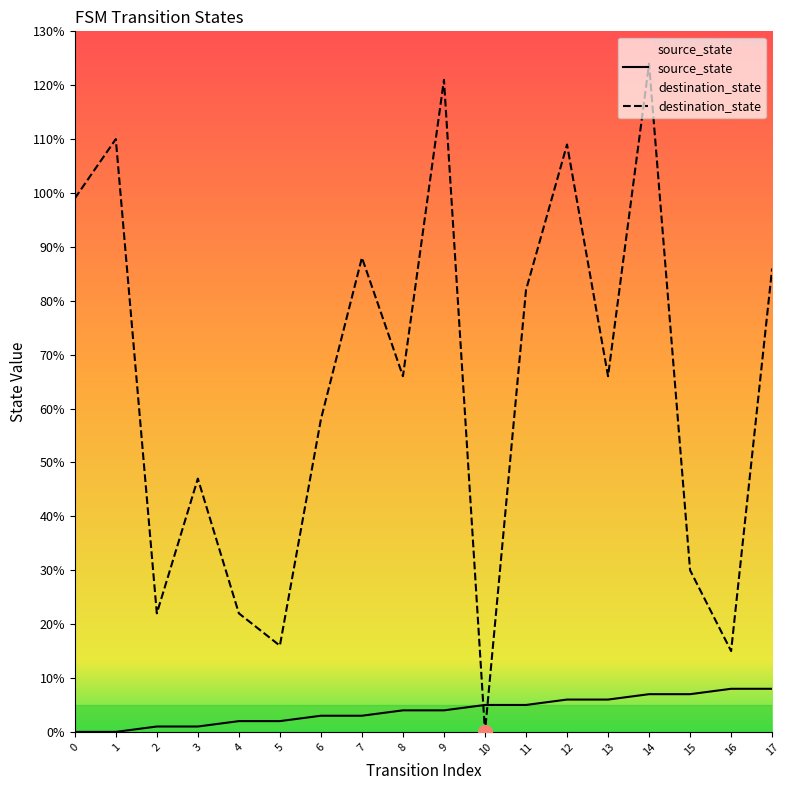

What is the approximate value of destination_state at 1, to the nearest 50?

100